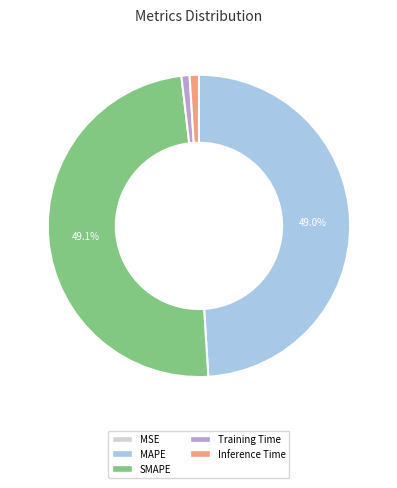

How much of the chart is everything except SMAPE?

50.9%